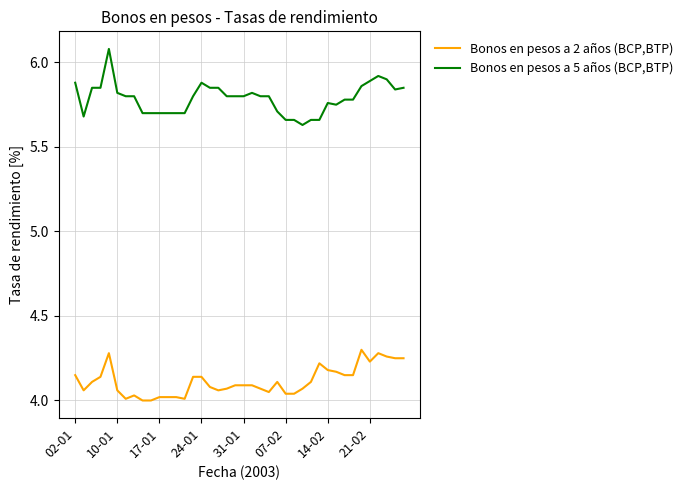

What is the greatest value displayed?

6.1